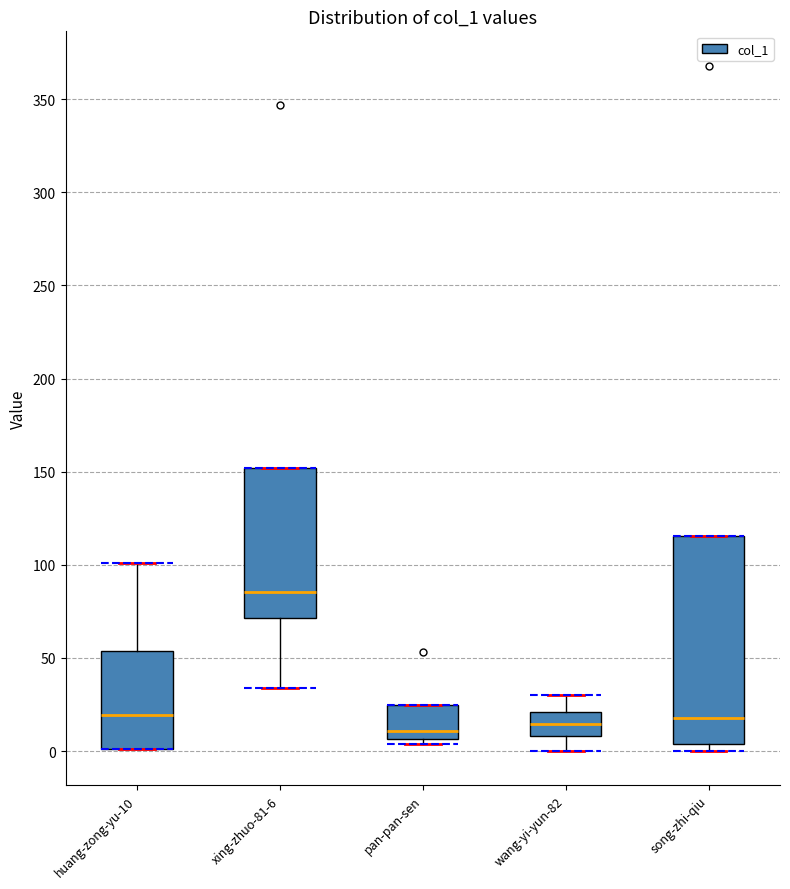

Where is the lower edge of the box for xing-zhuo-81-6 on the y-axis? The values are not printed on the chart, so give them approximately, as read against the axis.

70